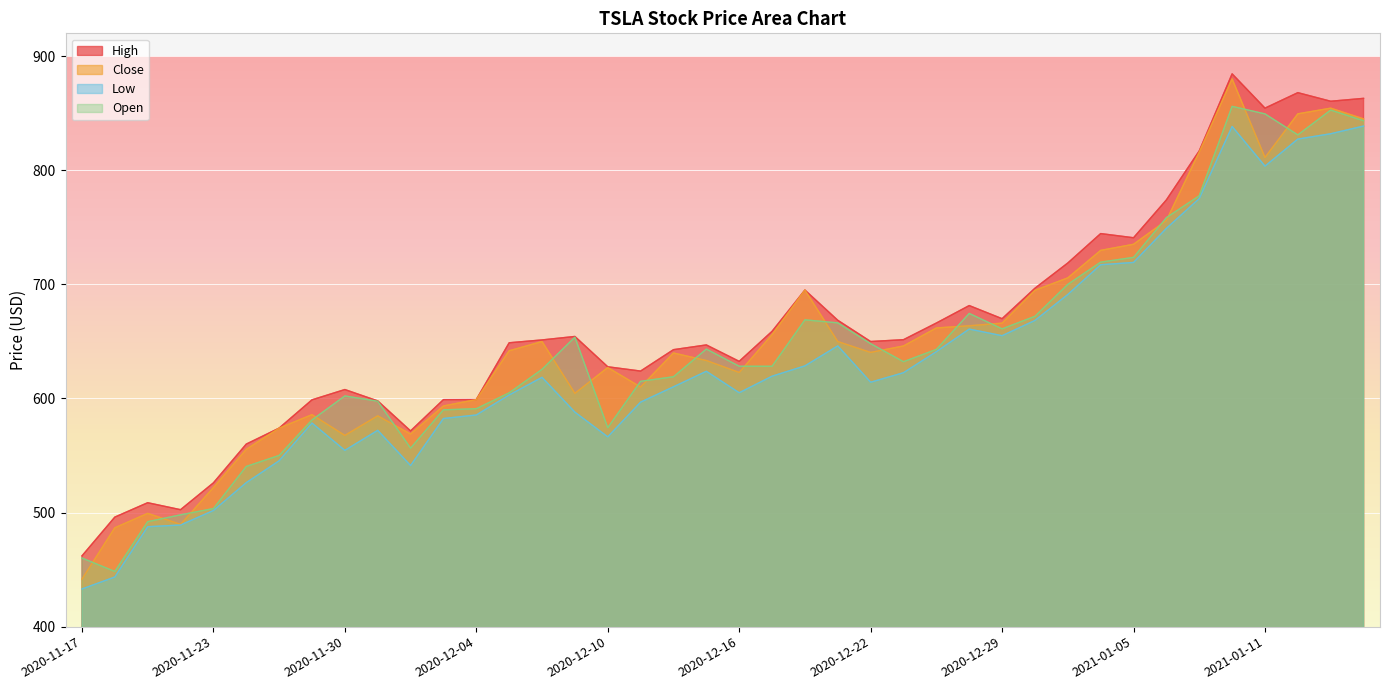

Which category has the lowest value across all series?

2020-11-17